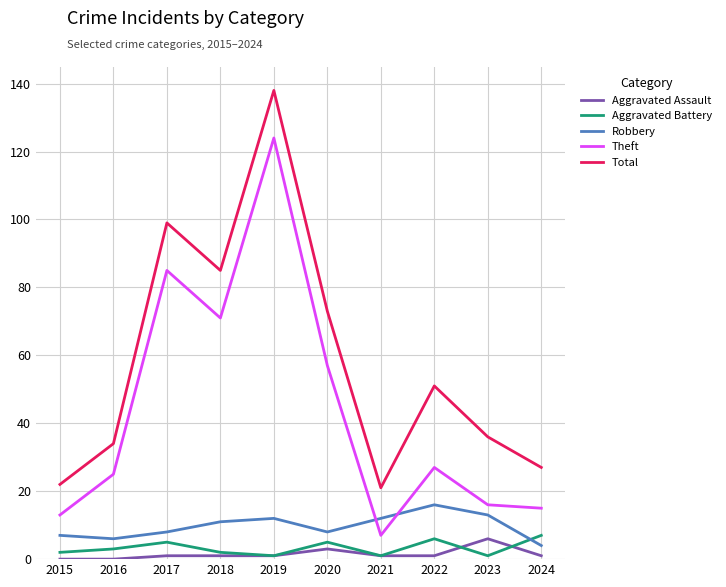

Between 2022 and 2024, which series saw the biggest shift?

Total